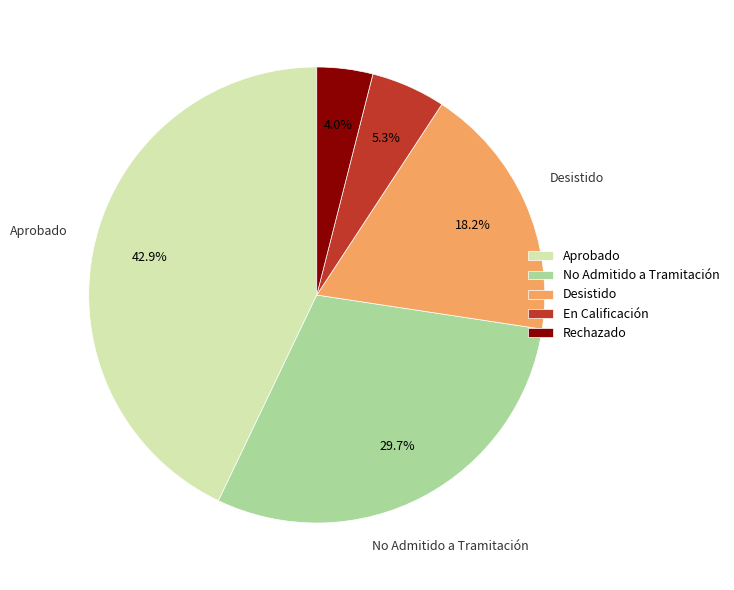

To the nearest percent, what portion does Rechazado represent?

4%